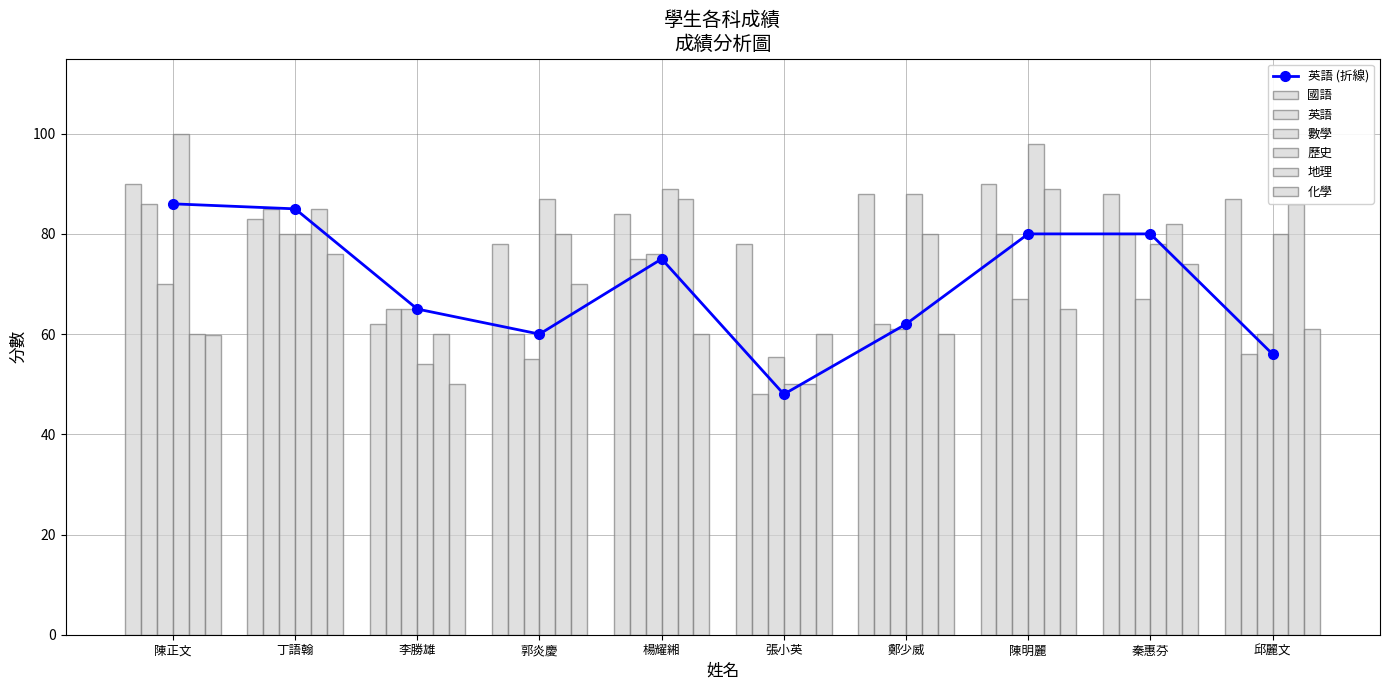

How many bars are there in total?

60